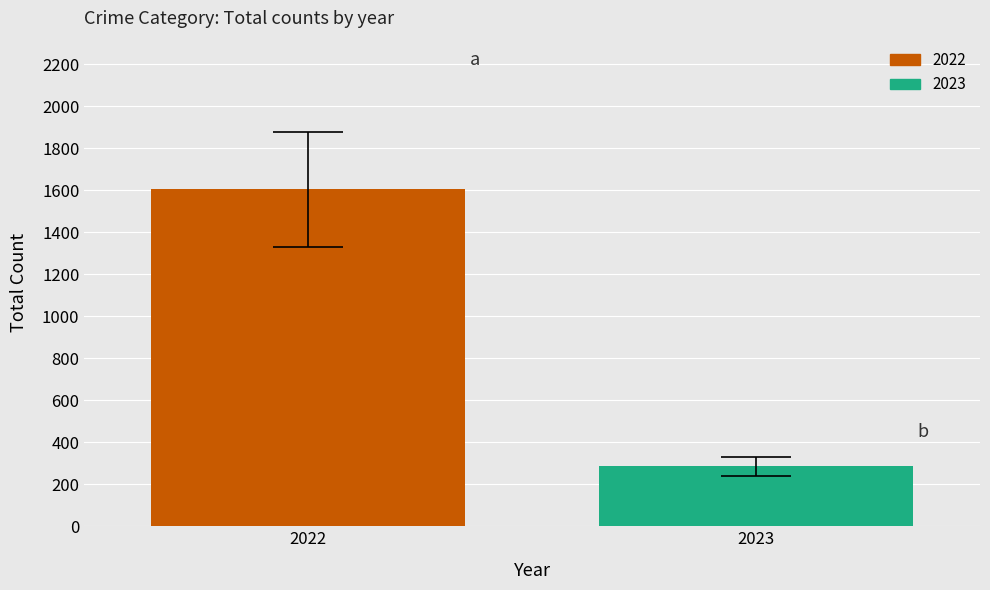

Which series has the widest spread of values?

2022